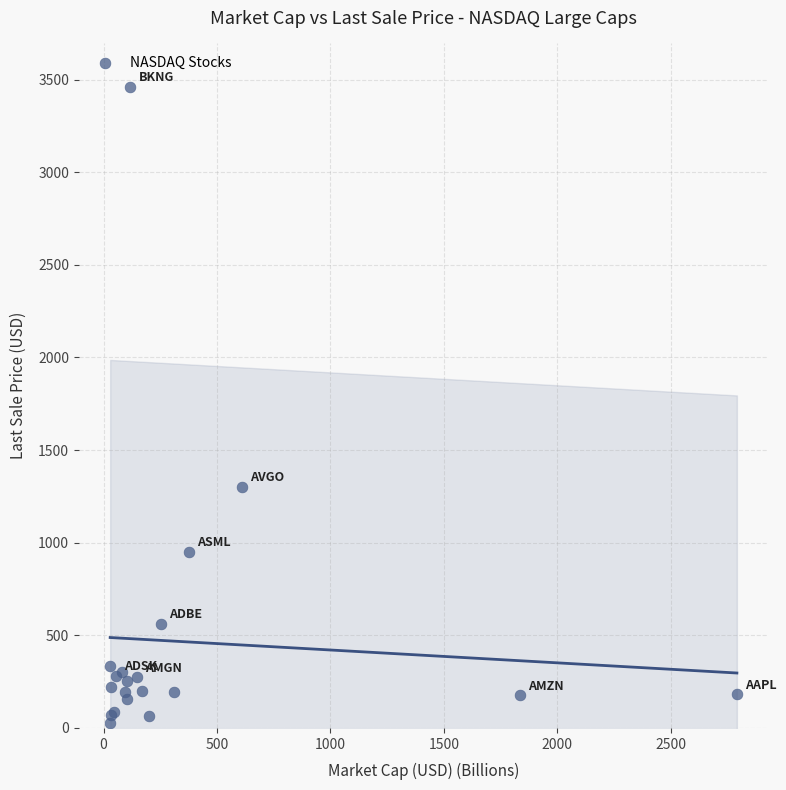

What Y value in the scatter plot is closest to 1745?

1301.4